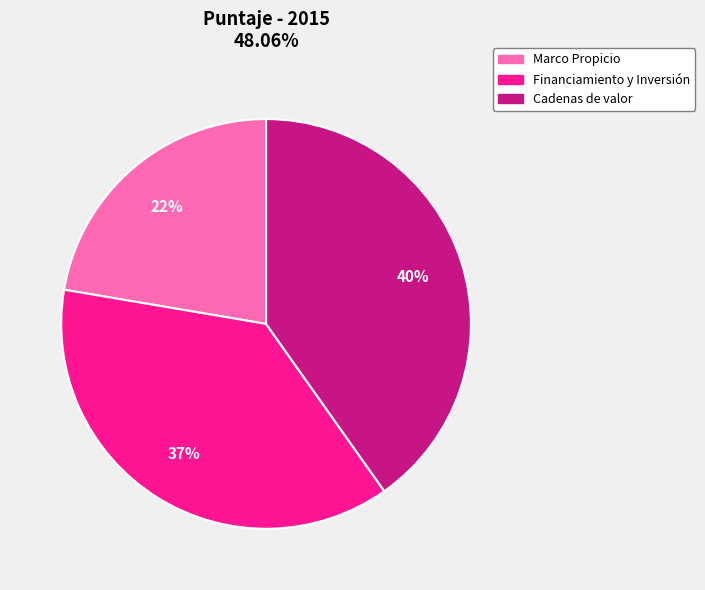

Which category has the biggest portion of the pie?

Cadenas de valor